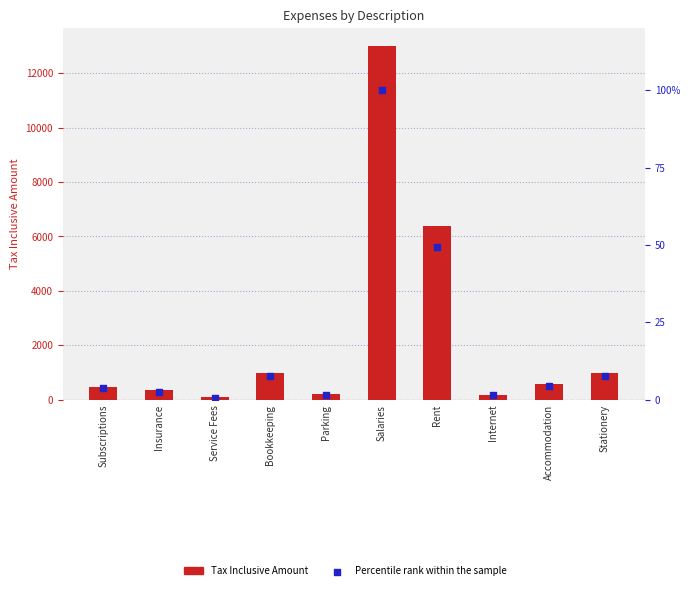

At which category is the sum across all series the highest?

Salaries